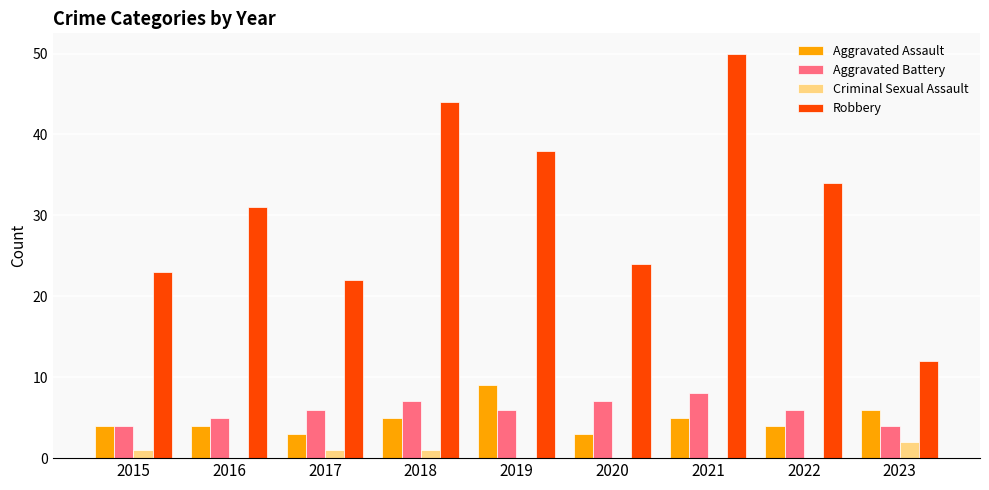

At which category is the sum across all series the highest?

2021